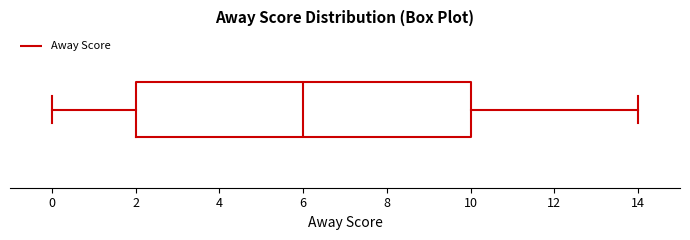

Where does the right whisker of the box end on the x-axis? The values are not printed on the chart, so give them approximately, as read against the axis.

14